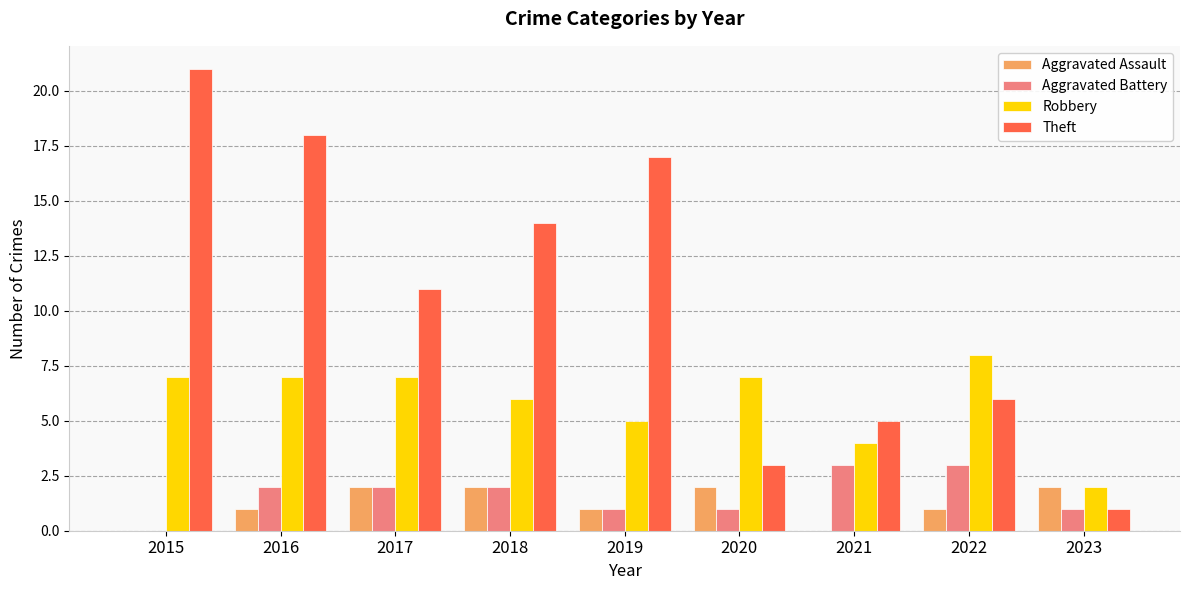

Is the value of Aggravated Battery at 2017 greater than the value of Aggravated Assault at 2022?

Yes